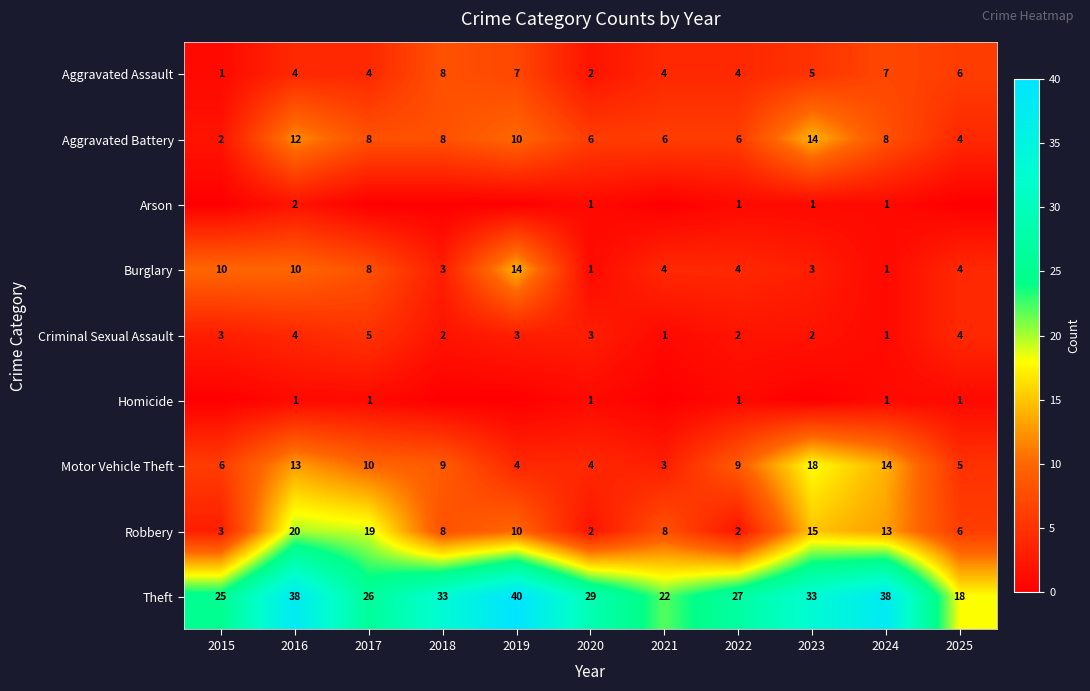

Between 2015 and 2019, which is larger?

2019